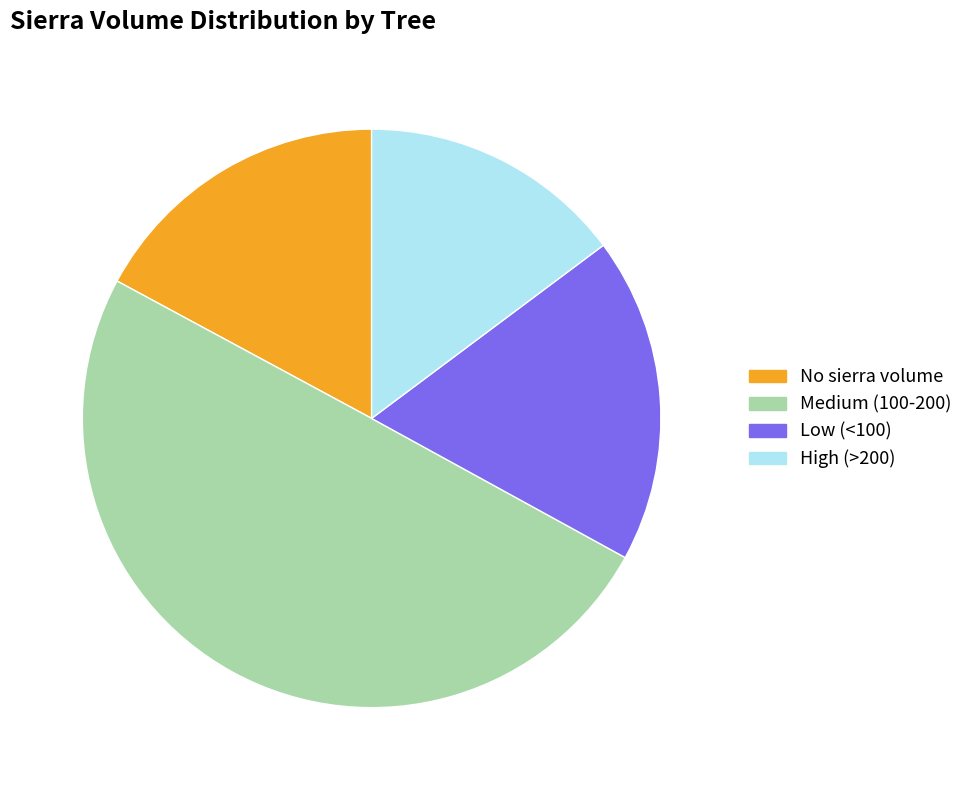

What percentage is NOT represented by Medium (100-200)?

50.1%